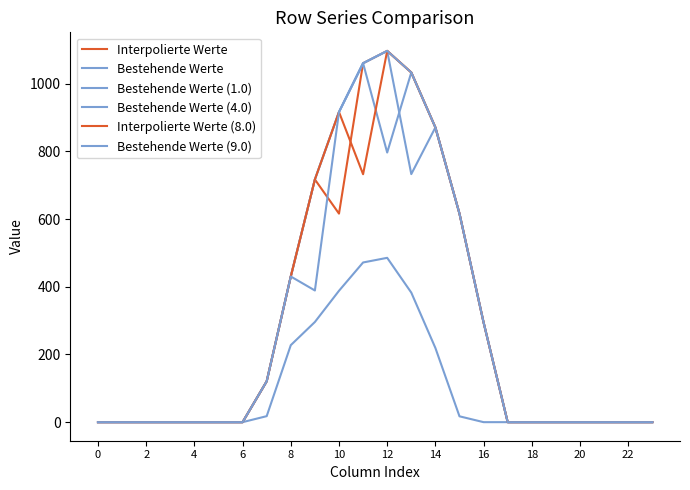

What is the difference between the maximum and minimum values in the Bestehende Werte (9.0) series?

1096.7